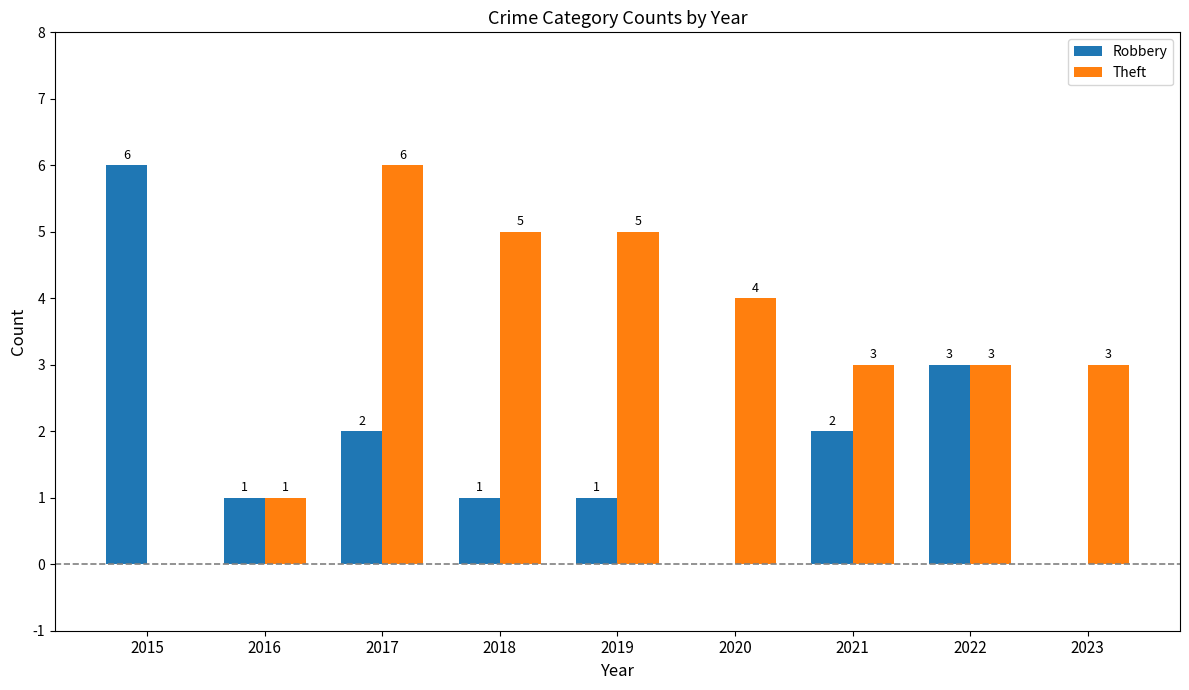

Is the value of Theft at 2016 greater than the value of Robbery at 2017?

No